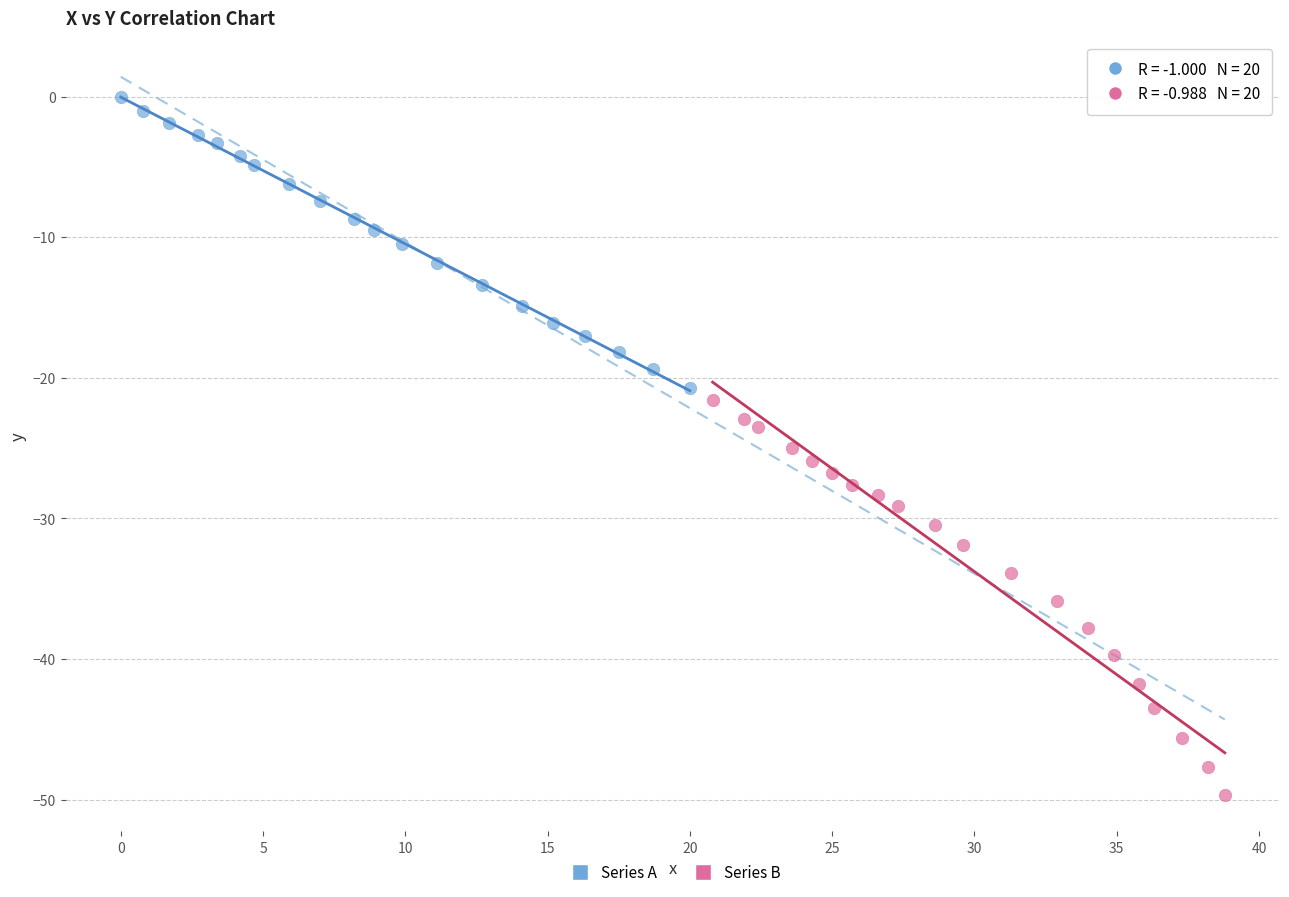

Which series contains the highest Y value?

Series A